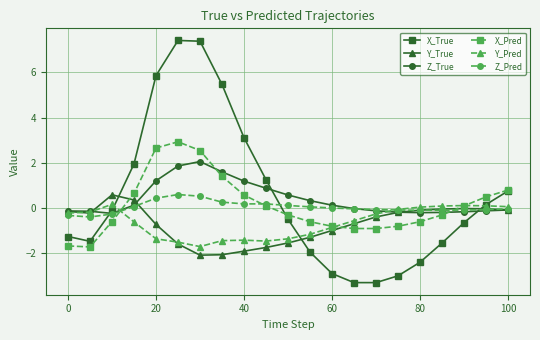

How many intersections are there between X_True and Y_True?

3